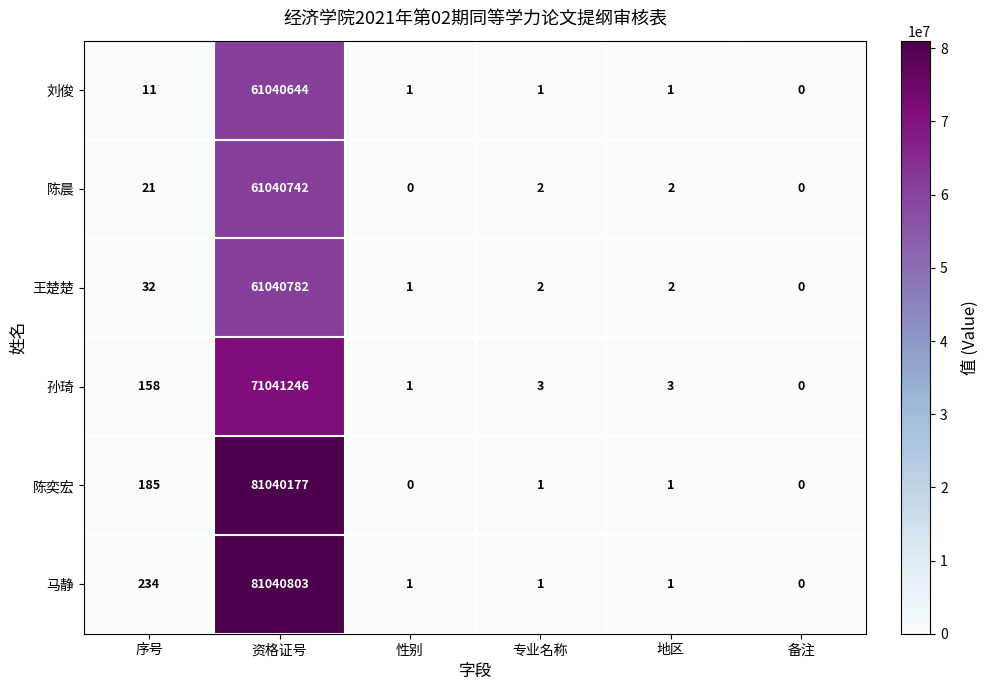

What is the sum of all 孙琦 values?

71041411